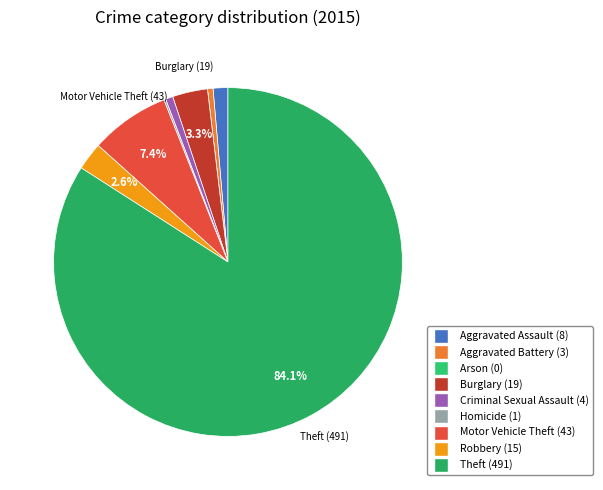

To the nearest percent, what is the average slice percentage?

11%